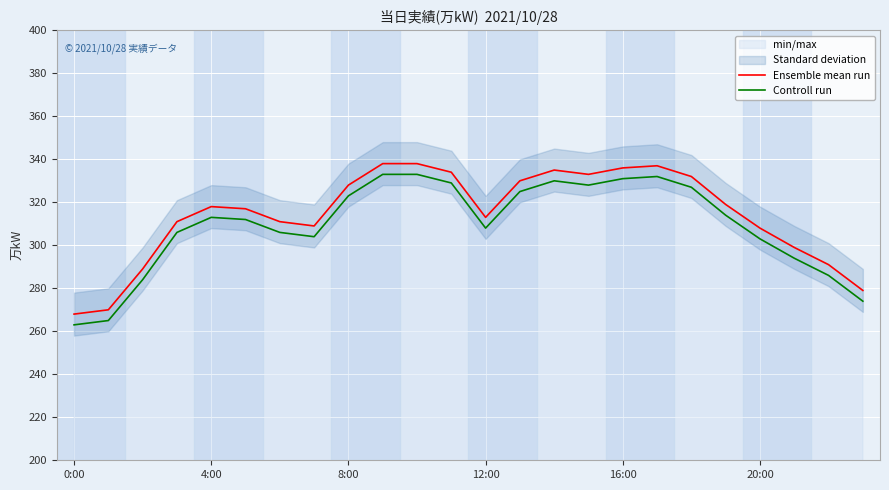

At how many categories does at least one series exceed 294?

19